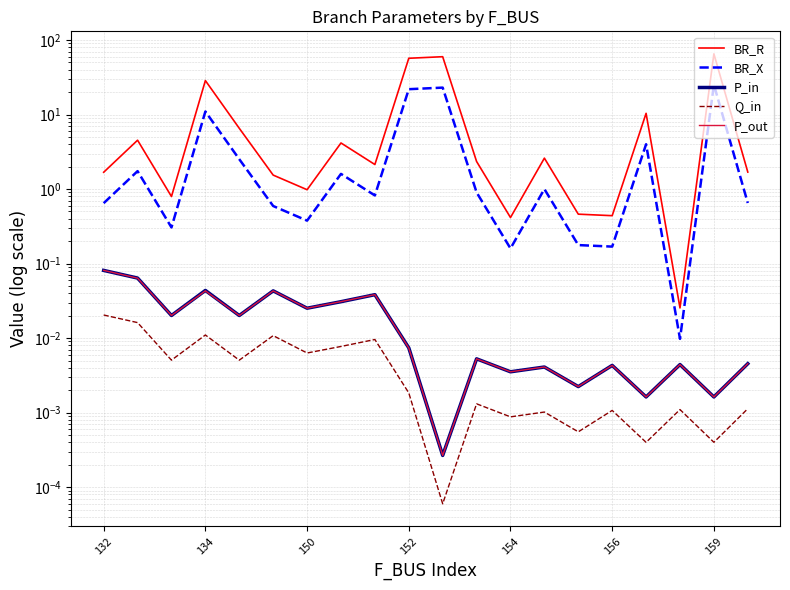

True or false: BR_X and BR_R cross at least once.

False